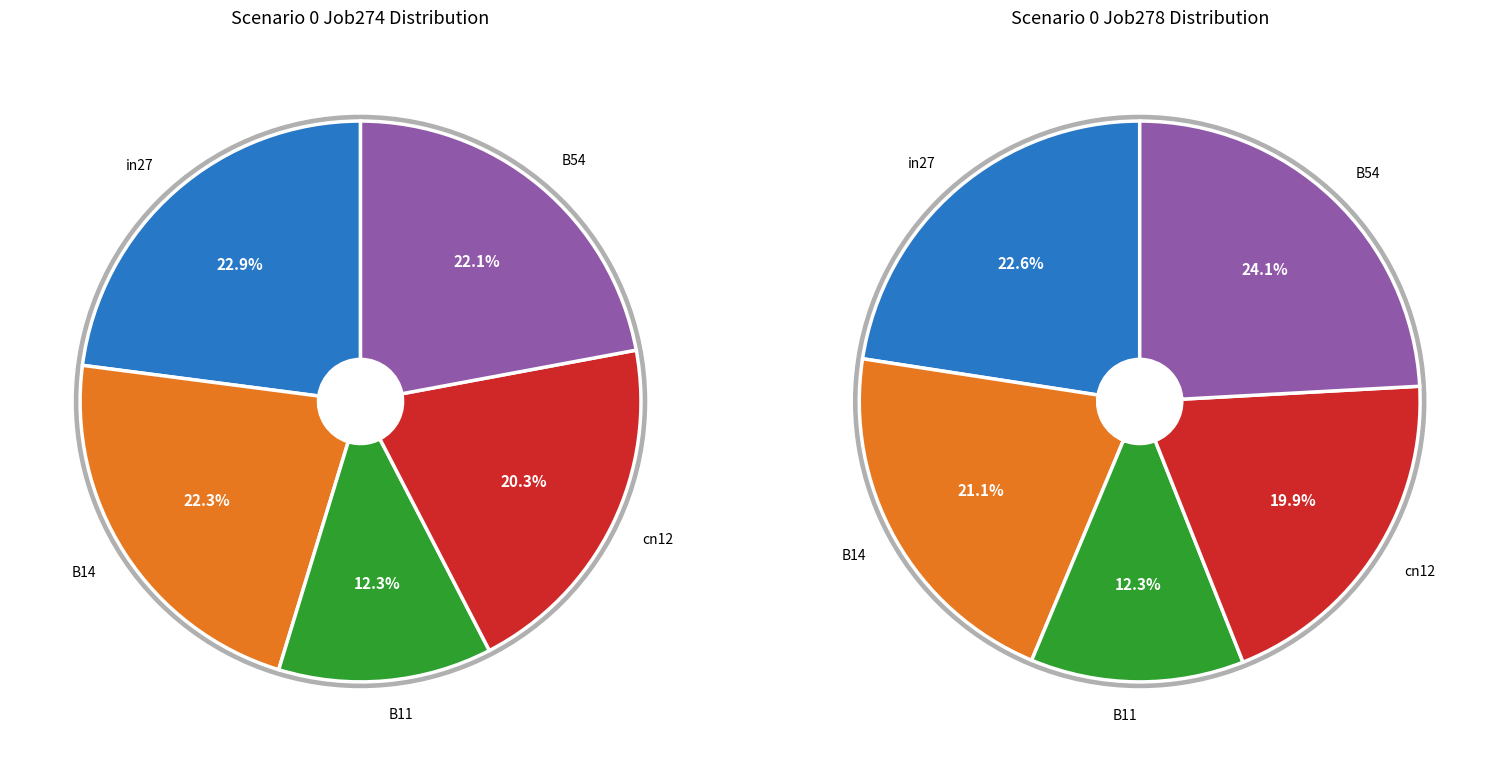

To the nearest percent, what percentage of the pie is cn12?

20%